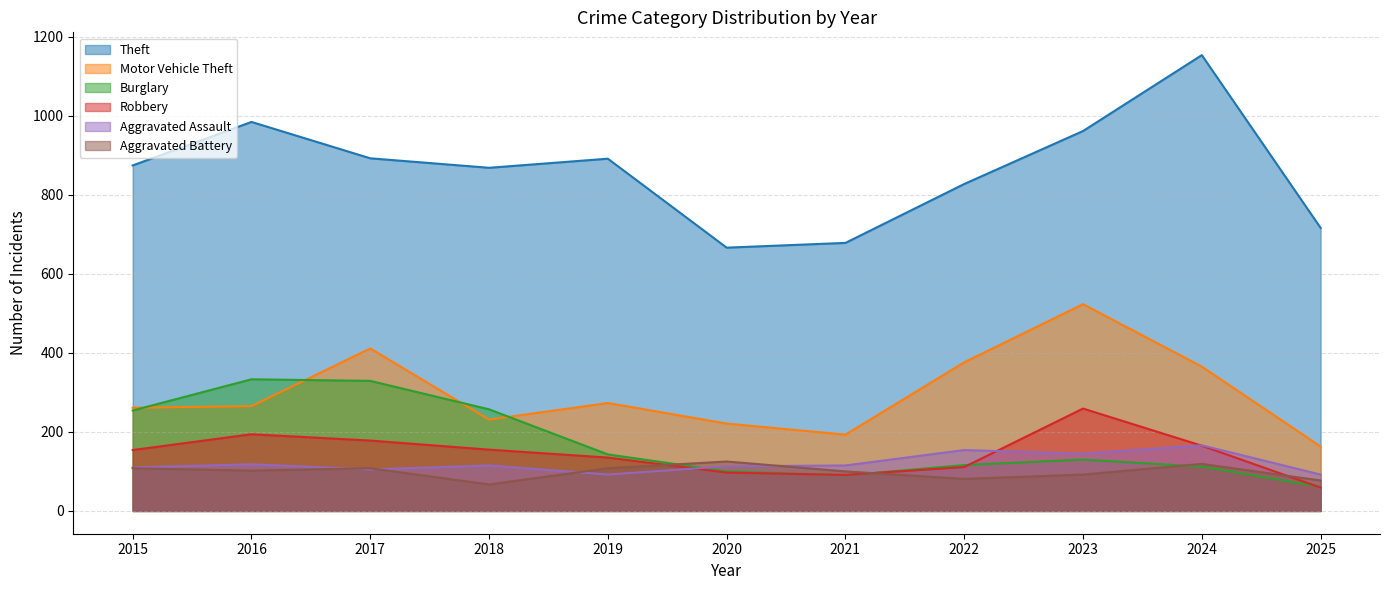

What is the value of the Theft point at the 10th from the left?

1153